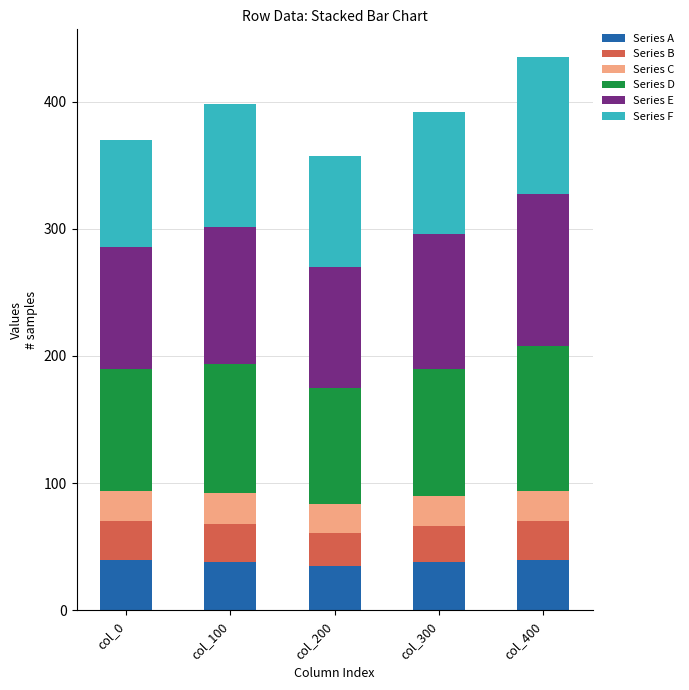

What is the average value of the Series A series?

38